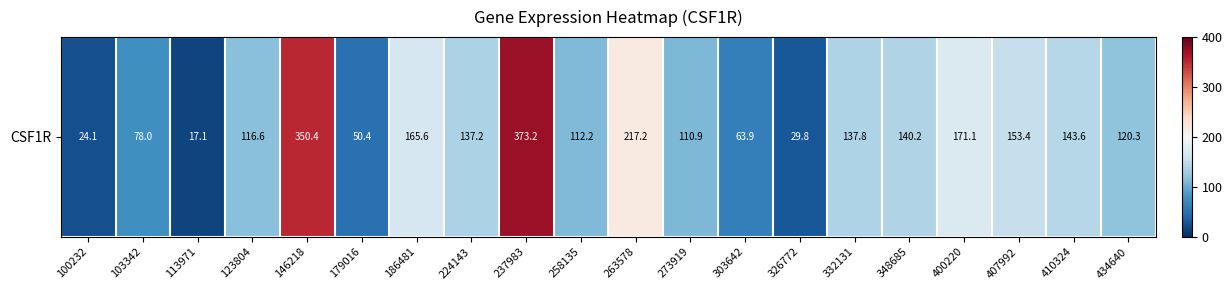

Between 113971 and 273919, which is larger?

273919